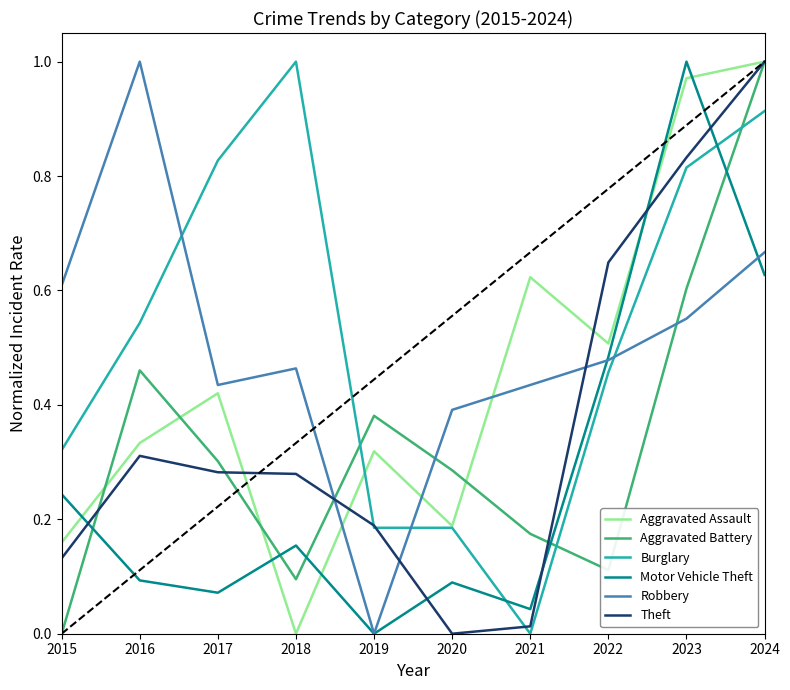

The Burglary series shows 0.5 at 2016. True or false?

True